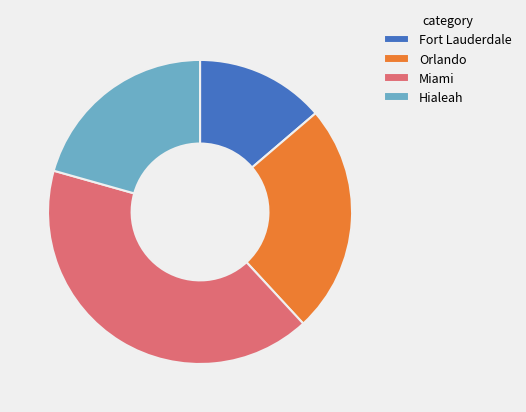

Between Orlando and Hialeah, which is larger?

Orlando